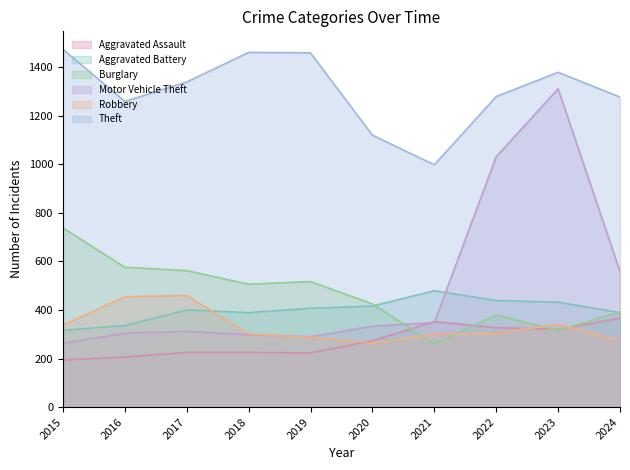

Reading right to left, what are all the values shown in this chart?

Aggravated Assault: 2024=366	2023=320	2022=327	2021=352	2020=273	2019=223	2018=225	2017=225	2016=206	2015=194
Aggravated Battery: 2024=389	2023=432	2022=439	2021=479	2020=416	2019=407	2018=389	2017=400	2016=336	2015=316
Burglary: 2024=392	2023=316	2022=379	2021=261	2020=425	2019=517	2018=506	2017=562	2016=576	2015=738
Motor Vehicle Theft: 2024=559	2023=1311	2022=1031	2021=348	2020=333	2019=290	2018=298	2017=312	2016=304	2015=263
Robbery: 2024=274	2023=341	2022=304	2021=300	2020=263	2019=287	2018=301	2017=460	2016=454	2015=337
Theft: 2024=1277	2023=1379	2022=1279	2021=998	2020=1120	2019=1459	2018=1461	2017=1339	2016=1259	2015=1474